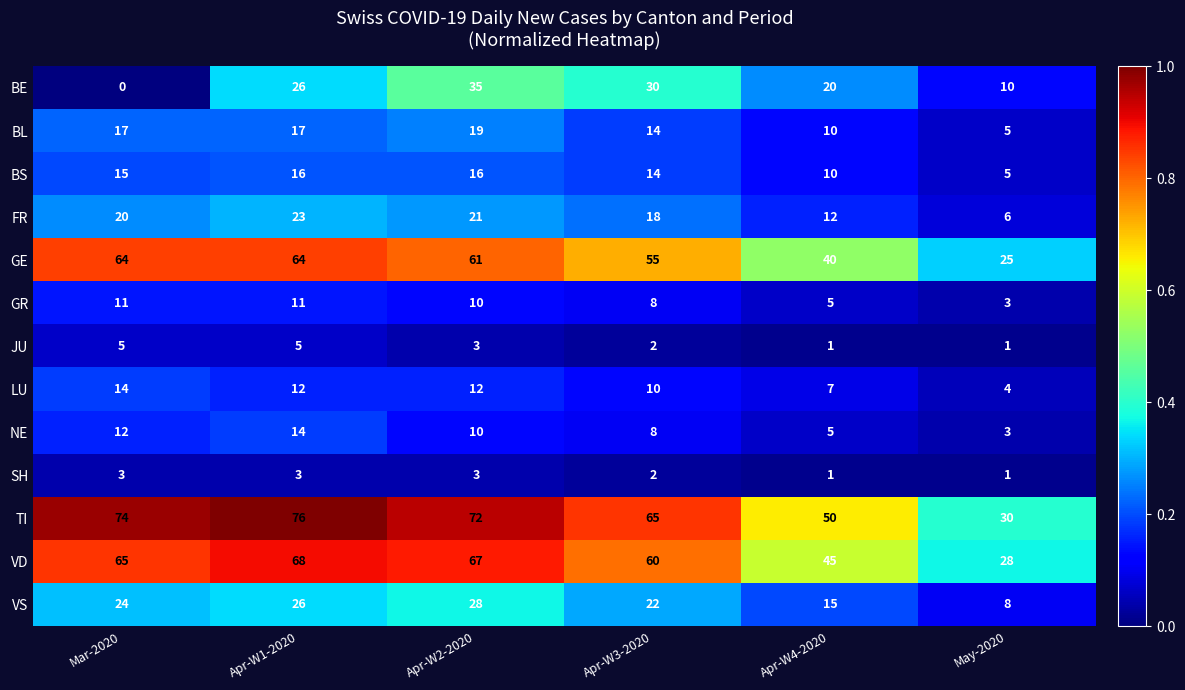

Count the VS values in the range 15 to 26.

4